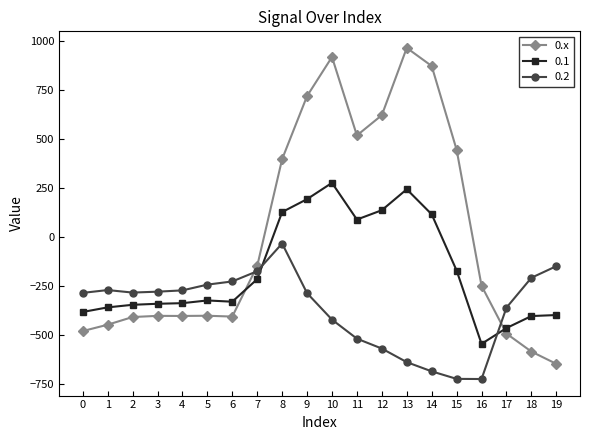

True or false: 0.1 has more than 0 points higher than both neighbors.

True